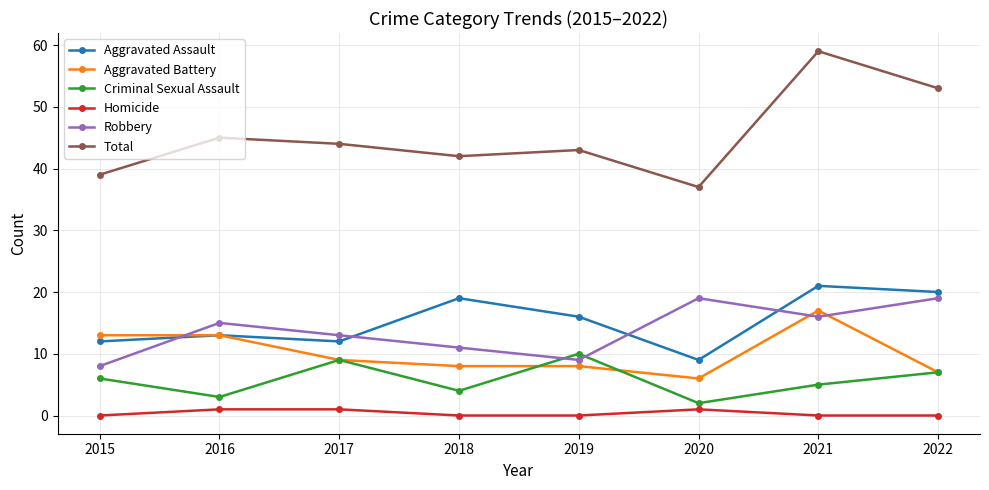

What is the value of the Total point at the 7th from the left?

59